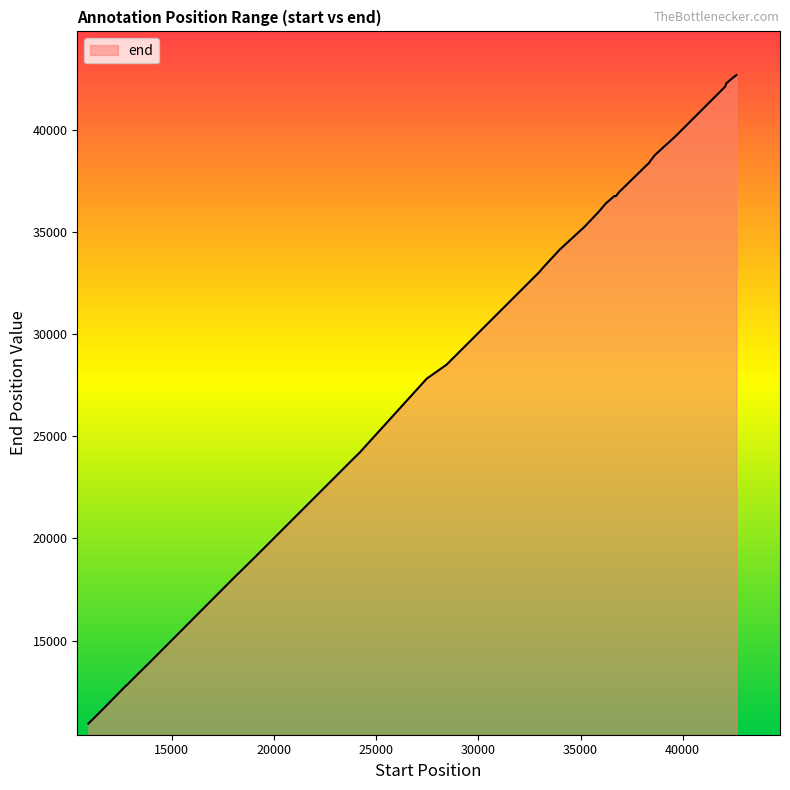

What is the difference between the maximum and minimum values?

31739